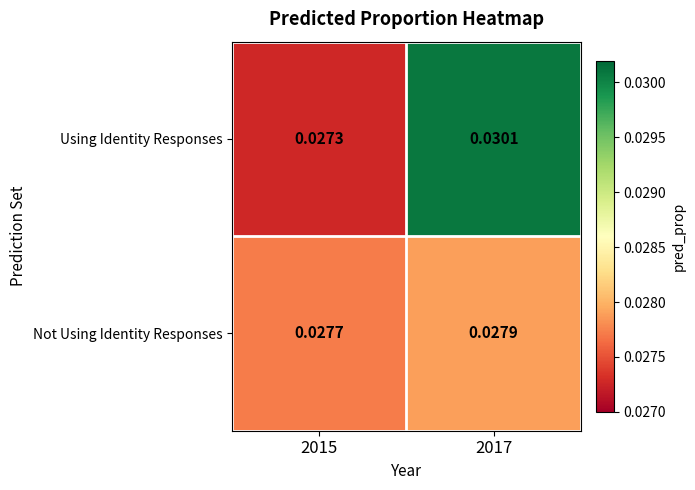

Which series has the widest spread of values?

Using Identity Responses